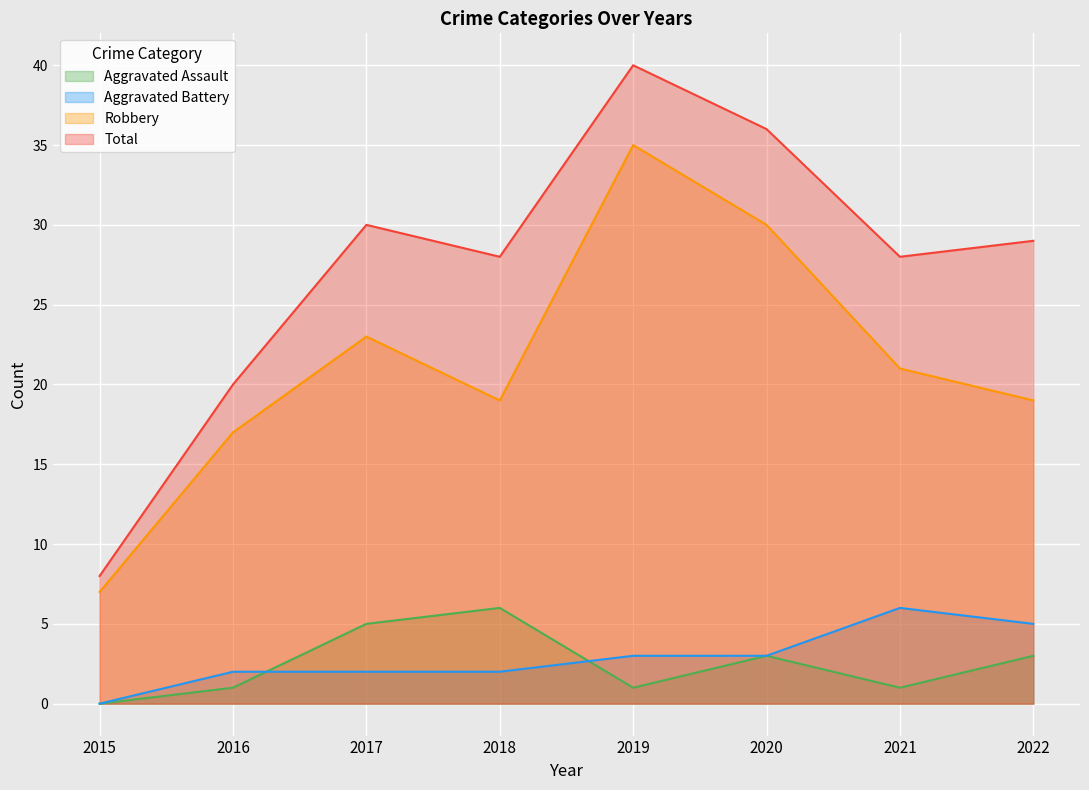

At 2017, list the series in order from largest to smallest.

Total, Robbery, Aggravated Assault, Aggravated Battery